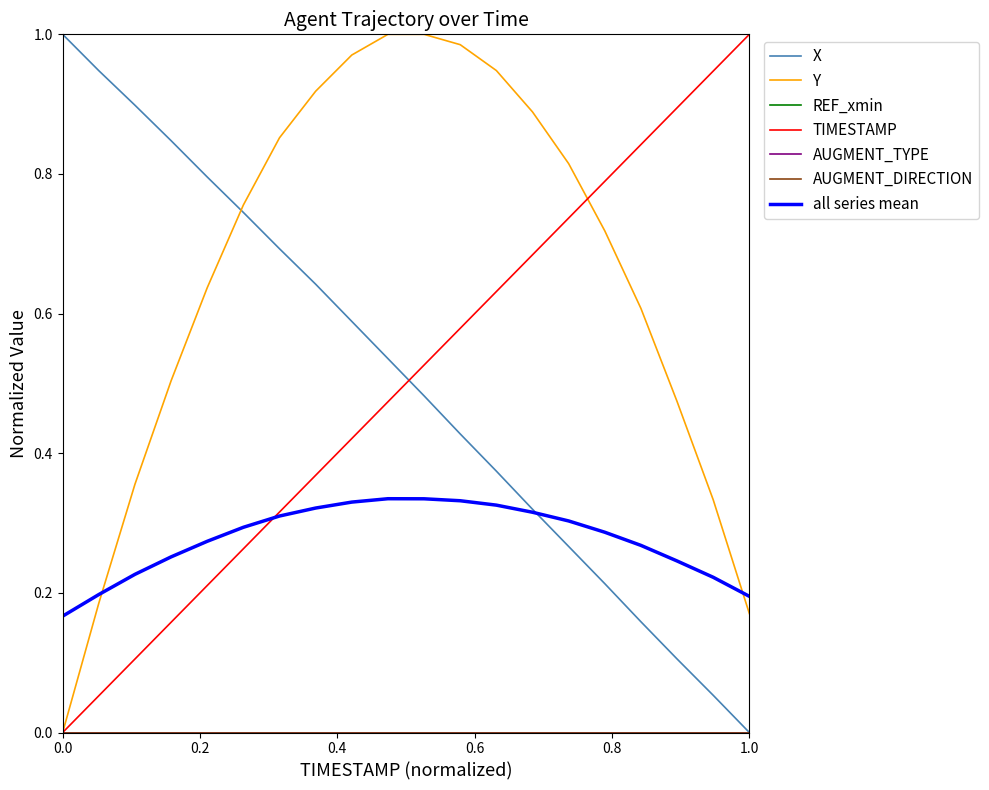

Which series has the largest total across all categories?

Y